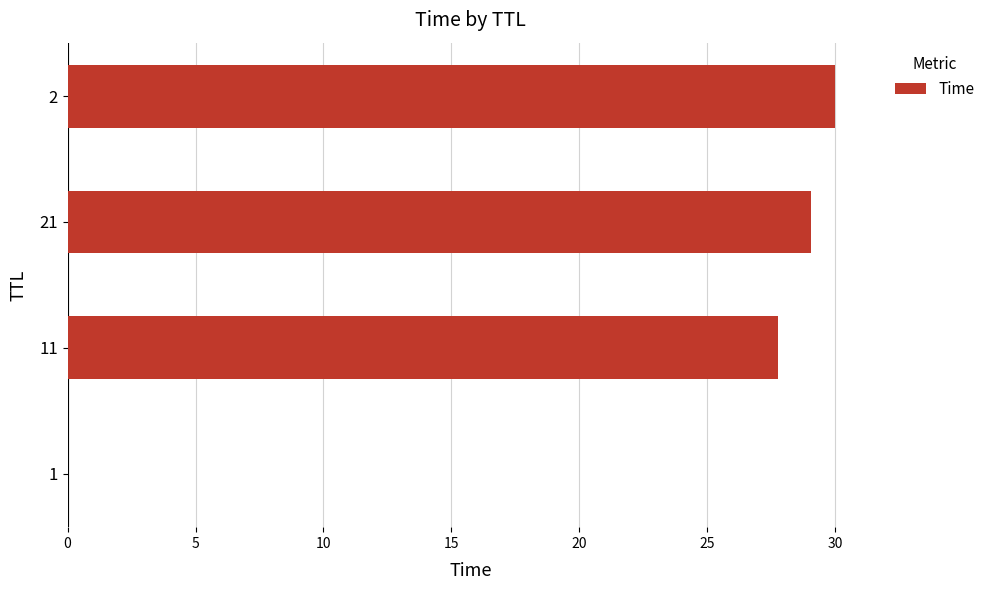

What is the greatest value displayed?

30.0